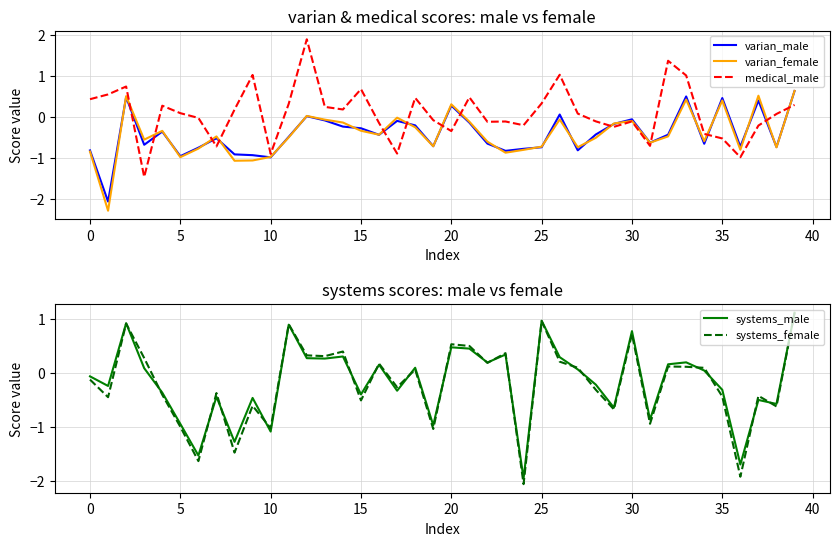

What is the value of the varian_male point at the 7th from the left?

-0.8